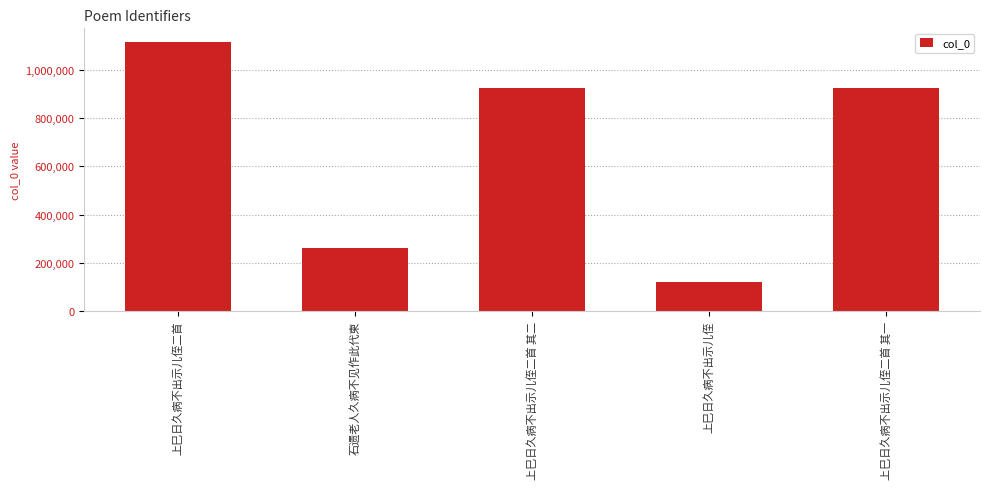

What is the change in value from 上巳日久病不出示儿侄二首 to 上巳日久病不出示儿侄?

-998487